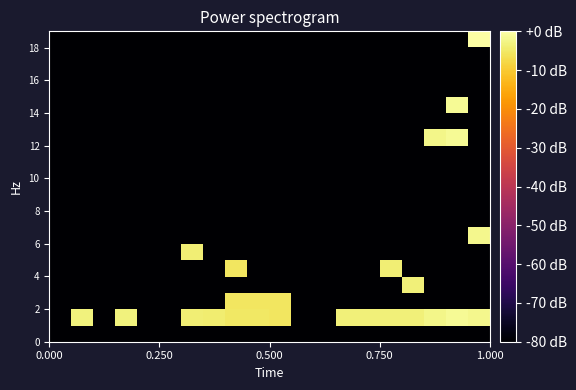

How many series are shown in this chart?

19